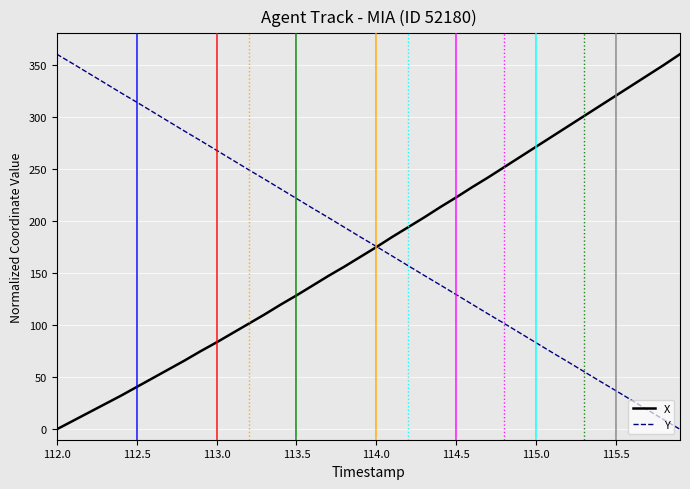

What is the greatest value displayed?

360.0